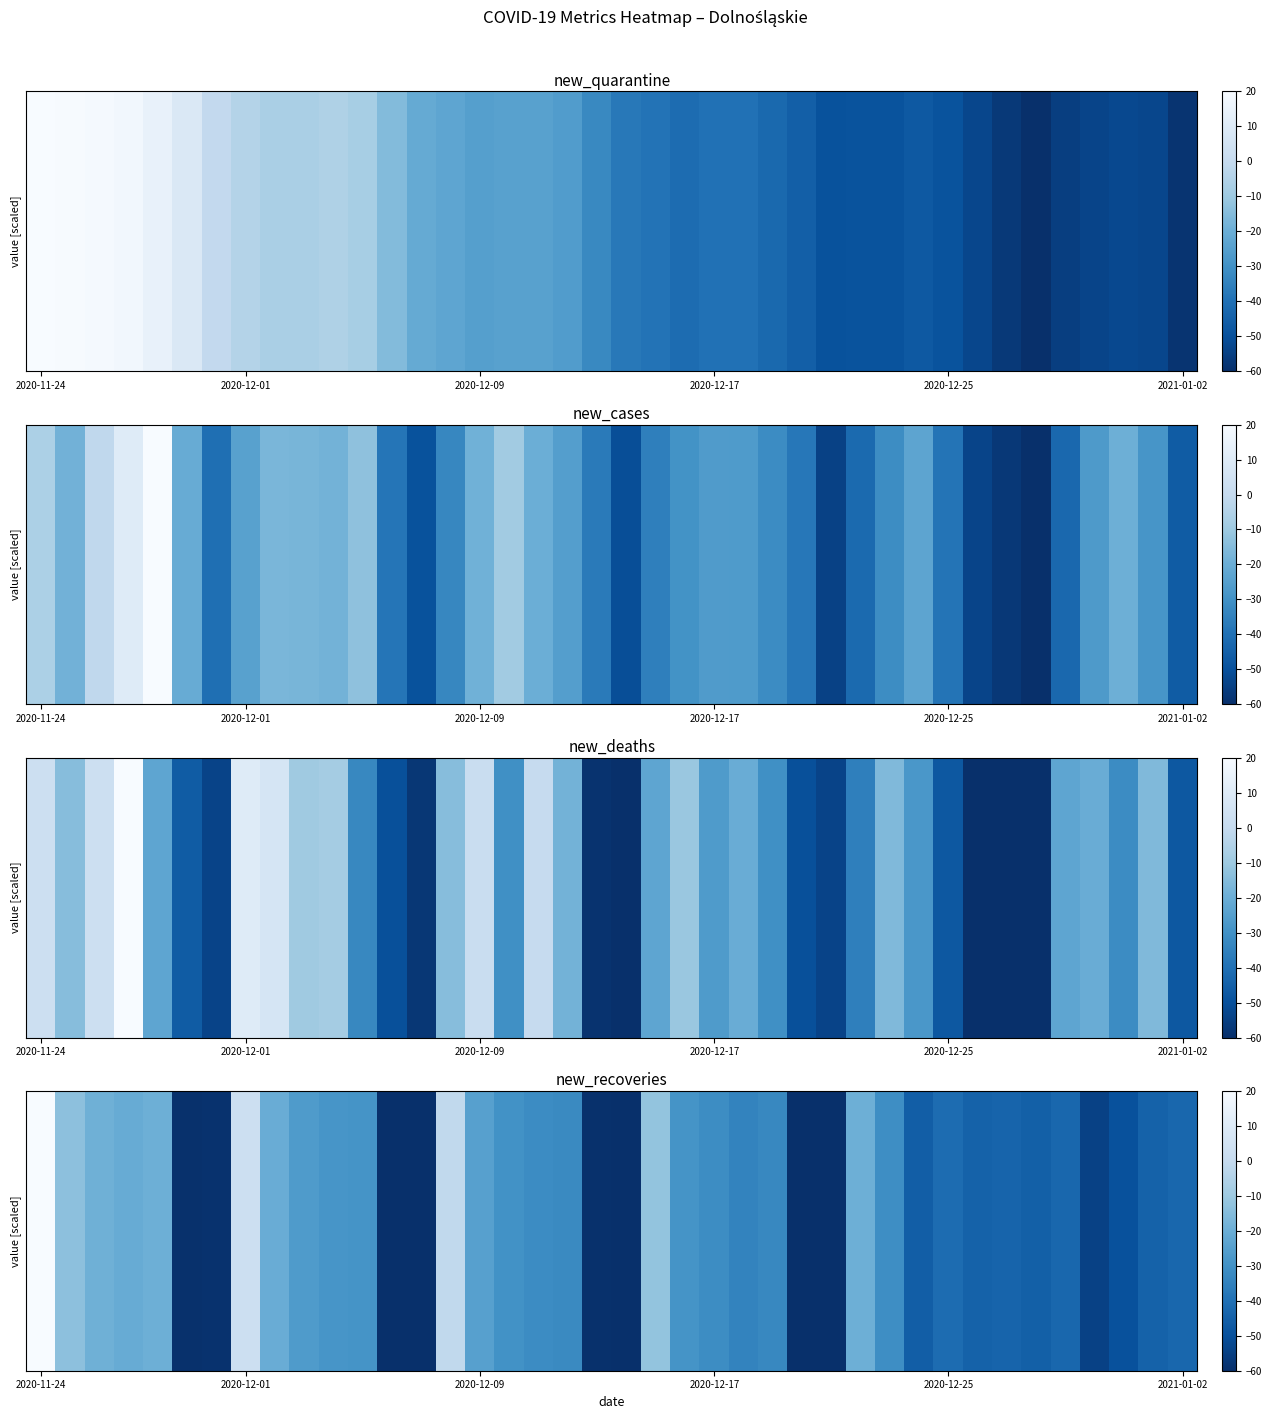

At which label does the data first exceed -32?

2020-11-24